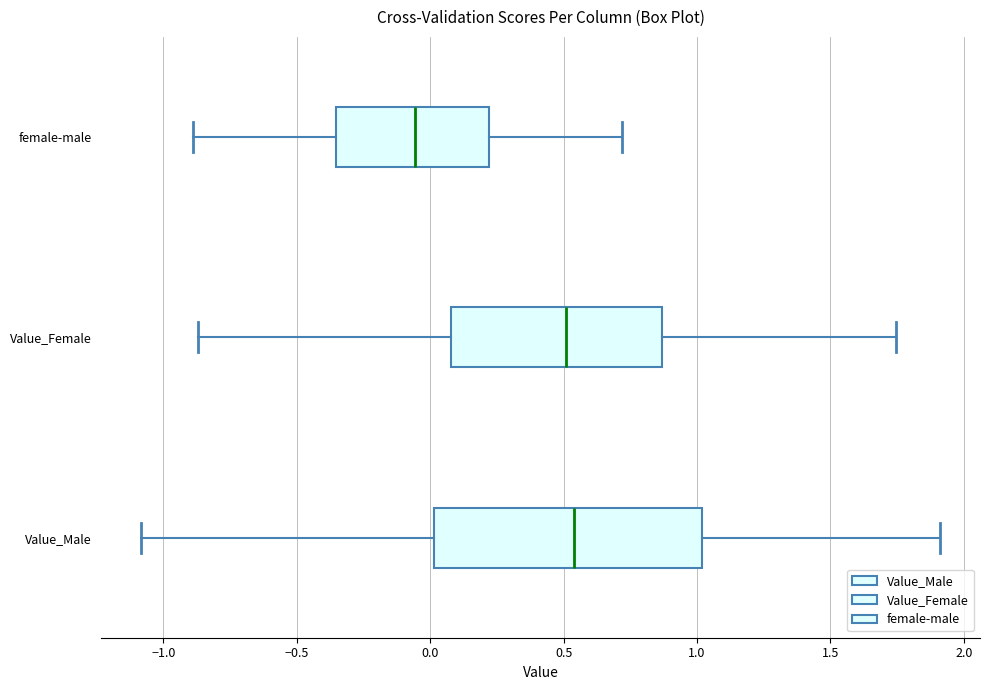

Which box is the widest, from its left edge to its right edge?

Value_Male